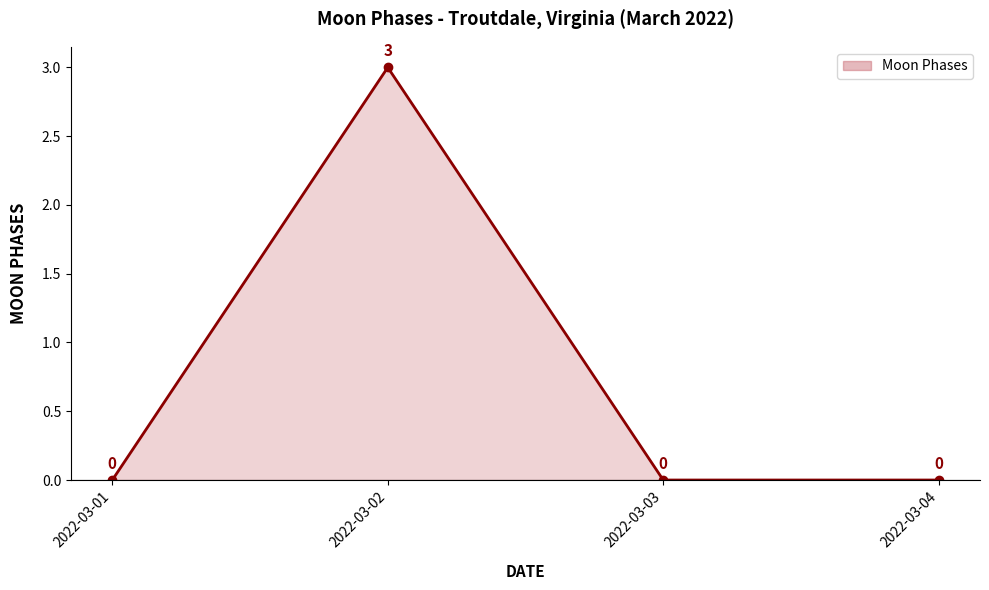

What is the difference between the values at 2022-03-02 and 2022-03-04?

3